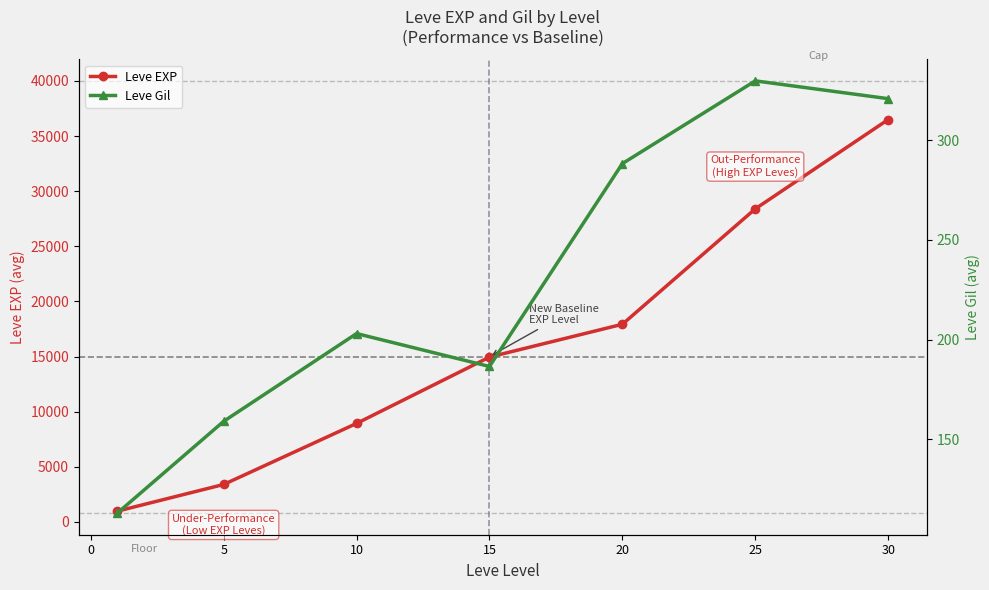

True or false: Leve EXP has more than 1 interior local peaks.

False